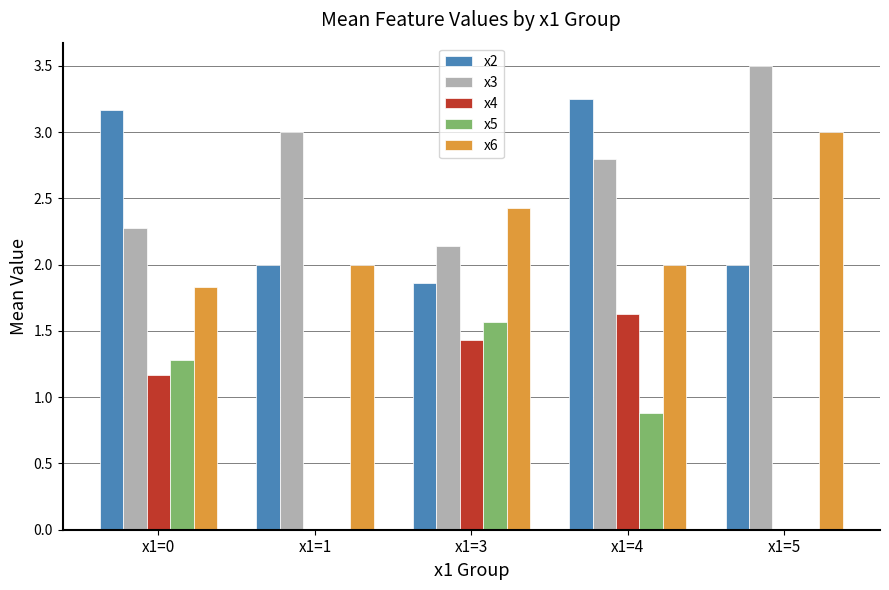

At which label is x3 closest to 2?

x1=3